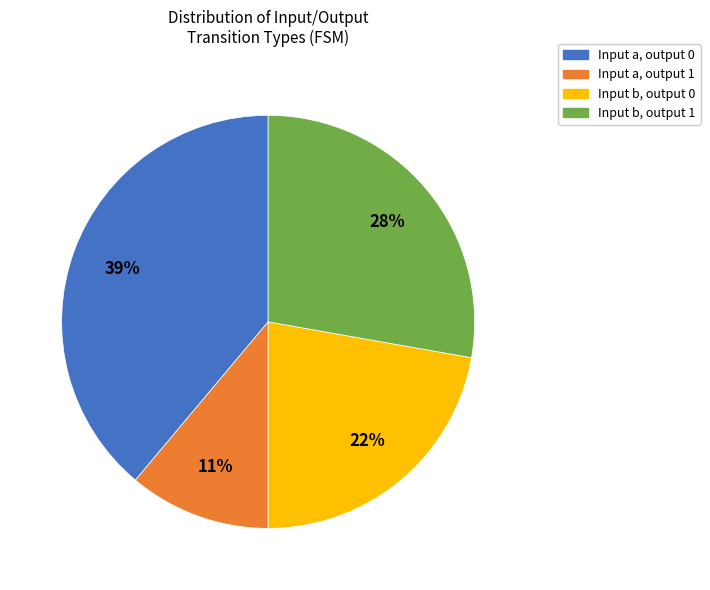

To the nearest percent, what is the difference between the largest and smallest slice percentages?

28%